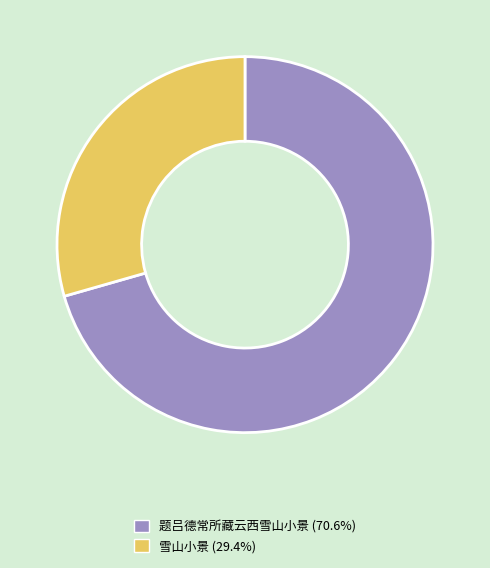

Rank the categories by value from lowest to highest.

雪山小景, 题吕德常所藏云西雪山小景